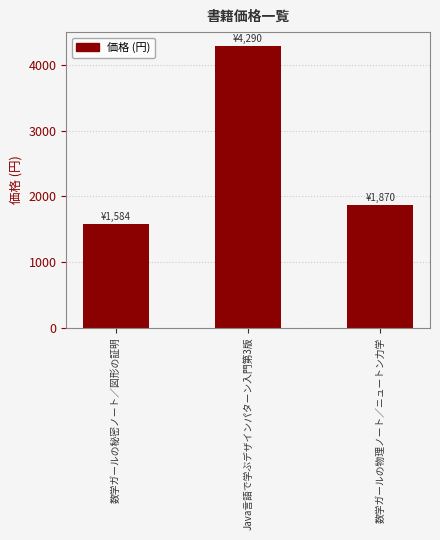

Which has a higher value, Java言語で学ぶデザインパターン入門第3版 or 数学ガールの物理ノート／ニュートン力学?

Java言語で学ぶデザインパターン入門第3版